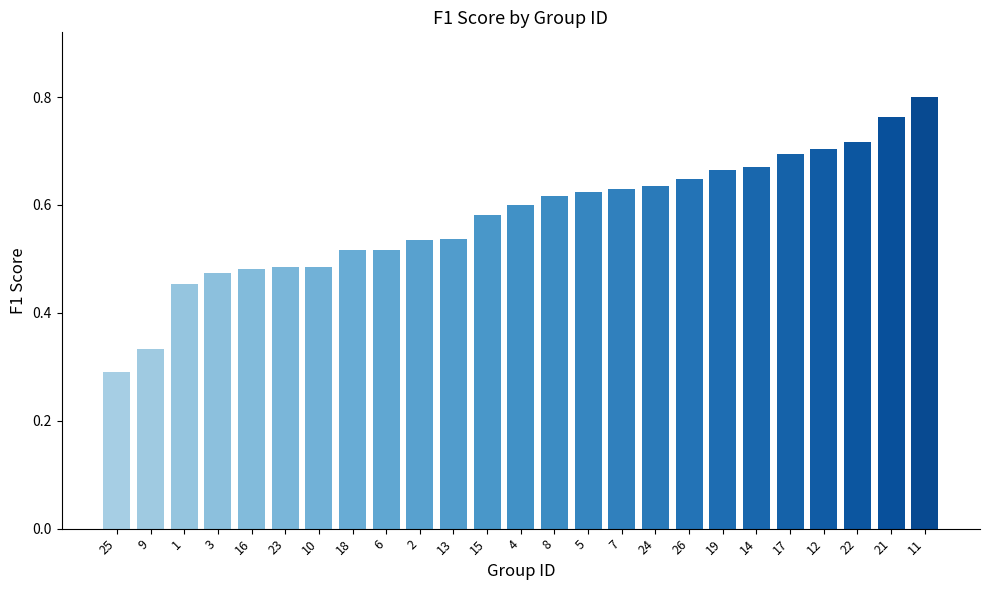

True or false: the data shows 0.7 at 22.

True